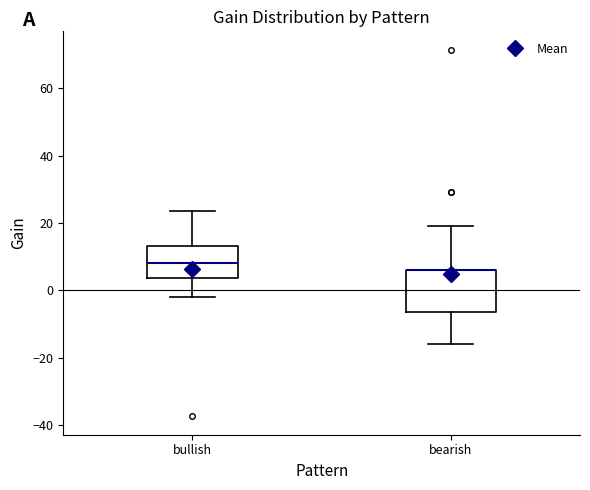

Where does the median line of the box for bullish sit on the y-axis? The values are not printed on the chart, so give them approximately, as read against the axis.

8